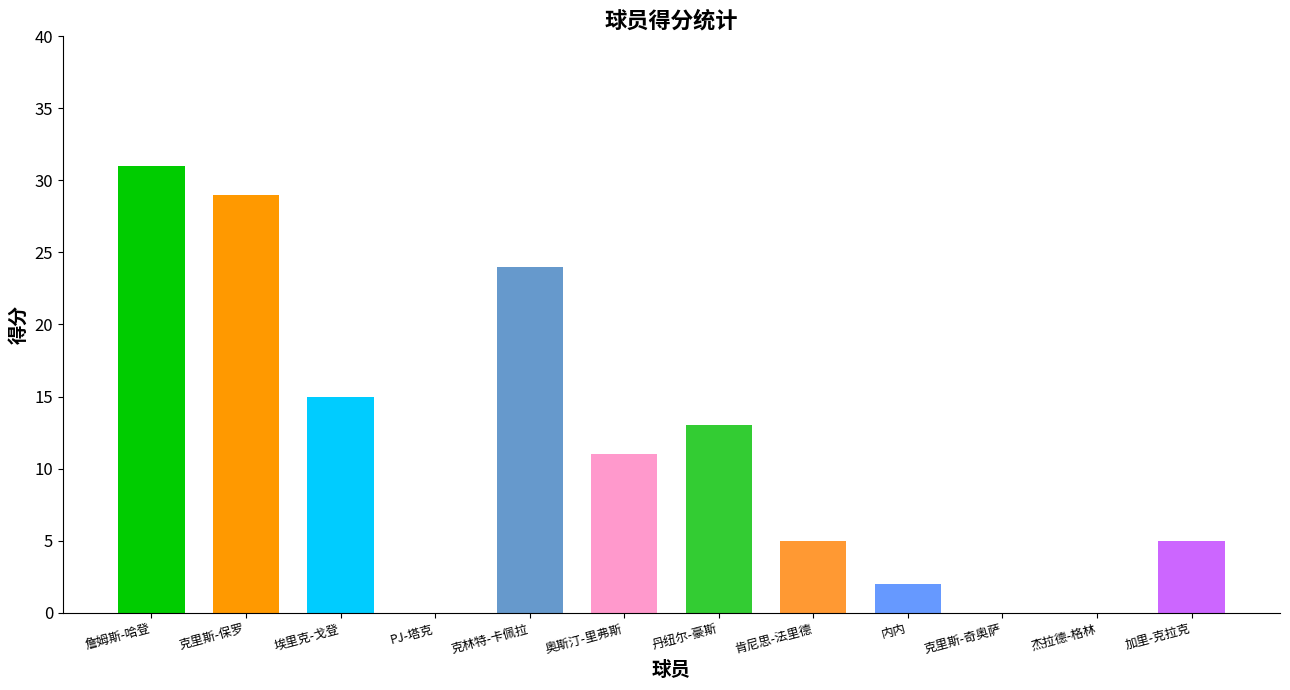

What is the label of the 1st bar from the left?

詹姆斯-哈登